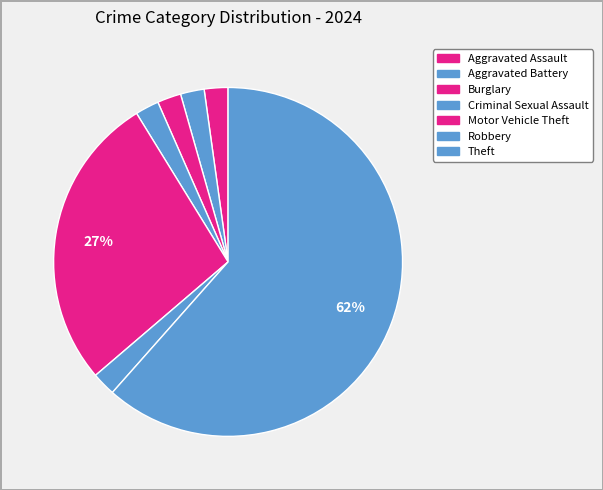

True or false: Burglary accounts for 2% of the total.

True